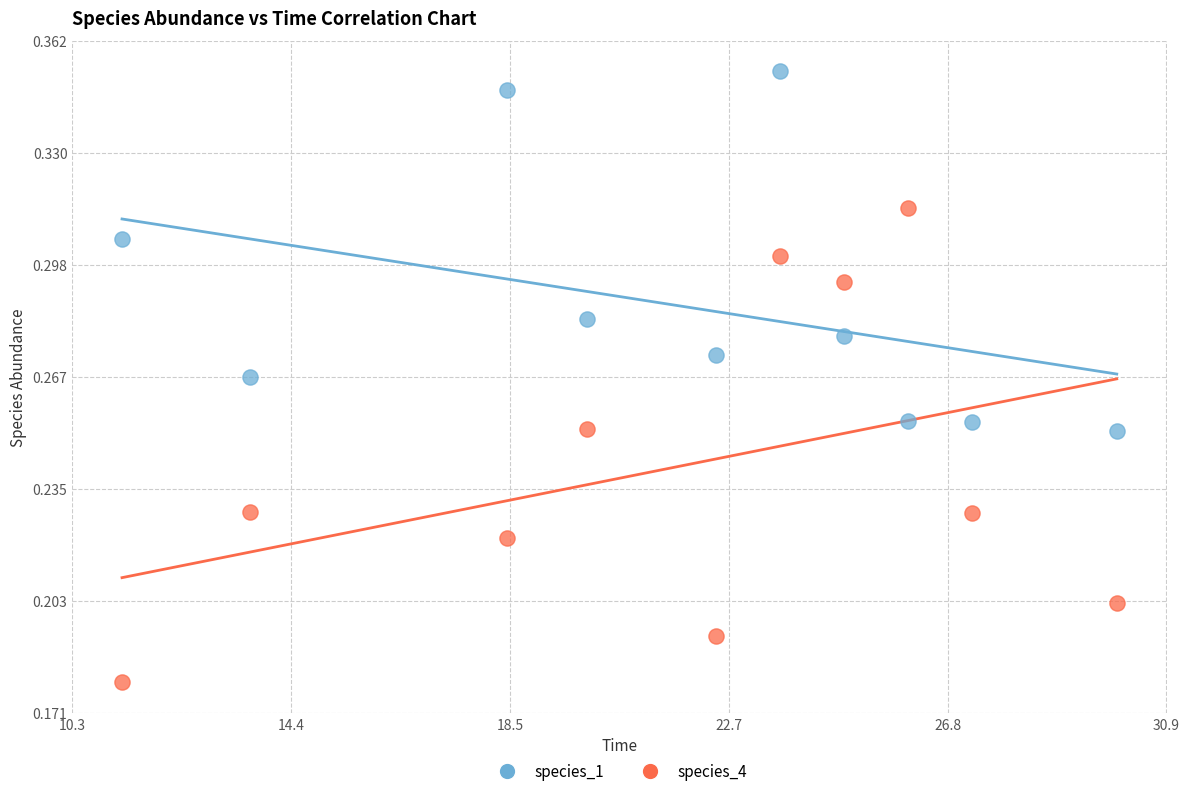

Which series contains the lowest Y value?

species_4